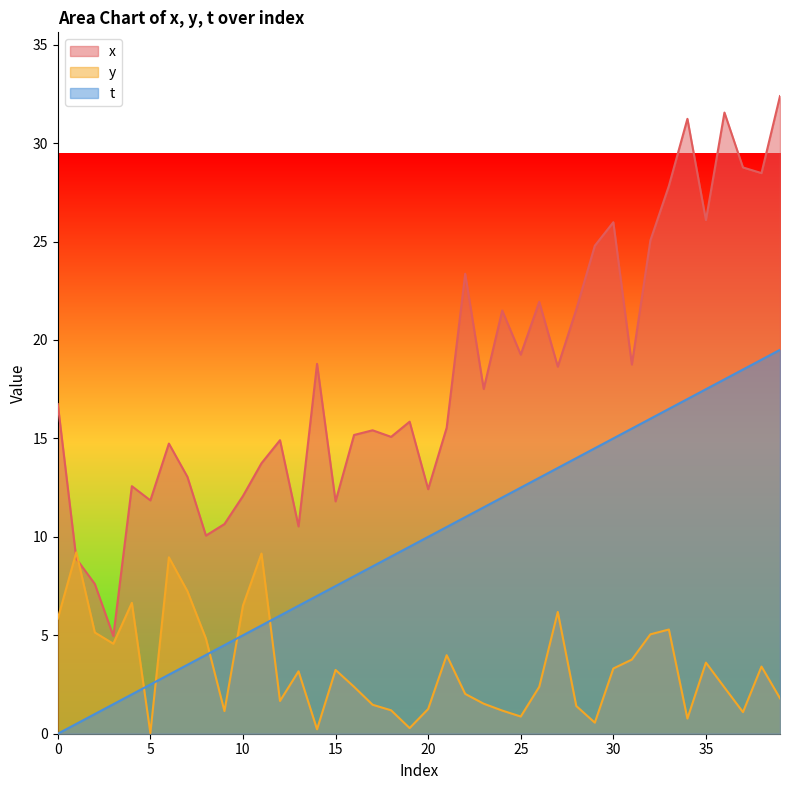

What is the difference between the highest and lowest values at 10?

7.1